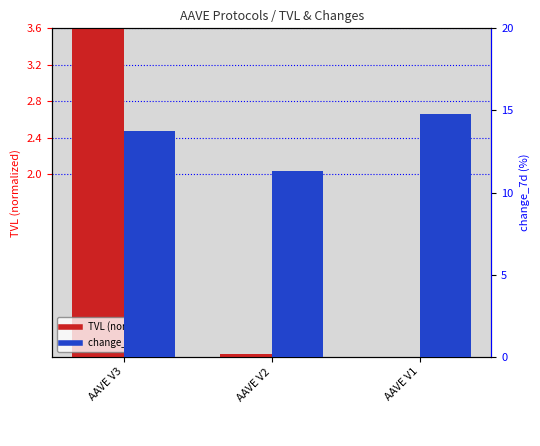

What is the sum of the TVL (normalized) values at AAVE V3 and AAVE V1?

3.6